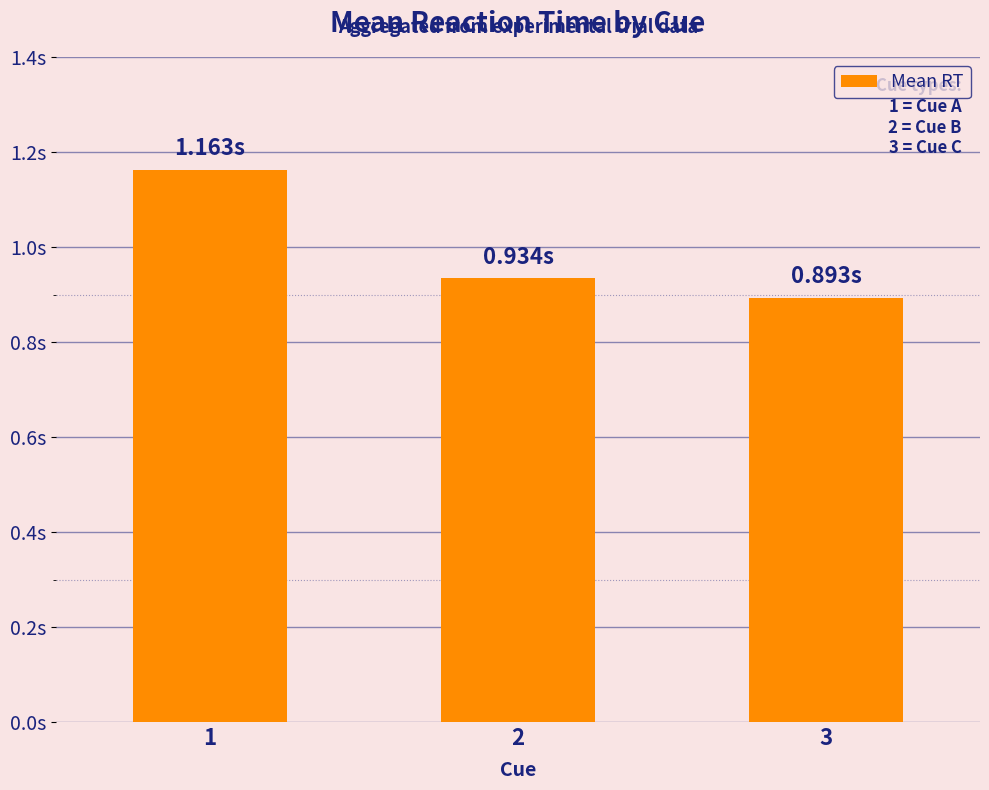

Is it true that the value at 3 is 0.9?

True